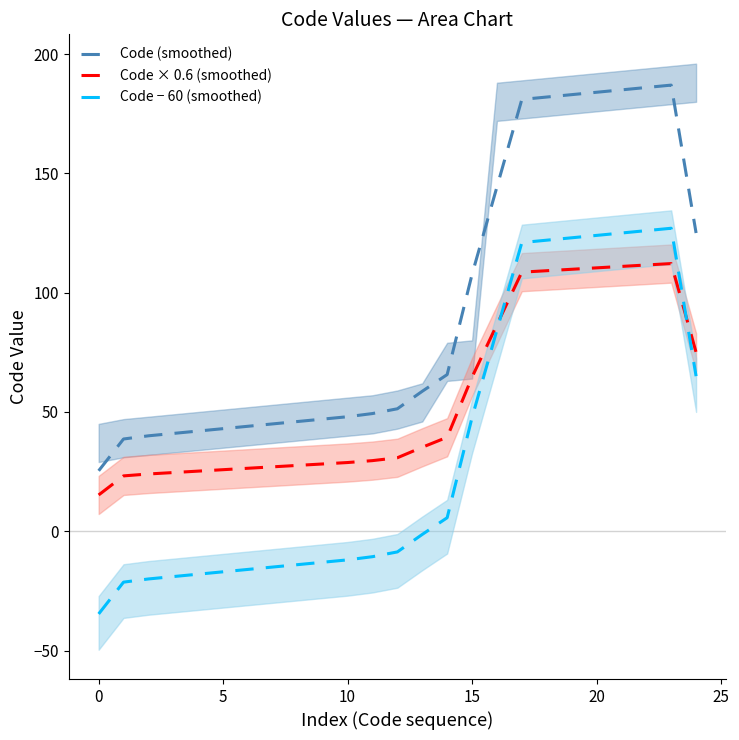

True or false: Code (smoothed) and Code × 0.6 (smoothed) intersect in this chart.

False